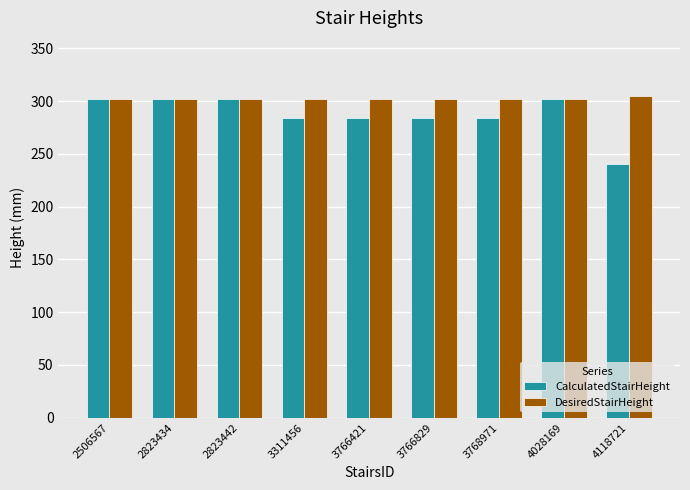

What is the approximate value of DesiredStairHeight at 3768971?

302.0